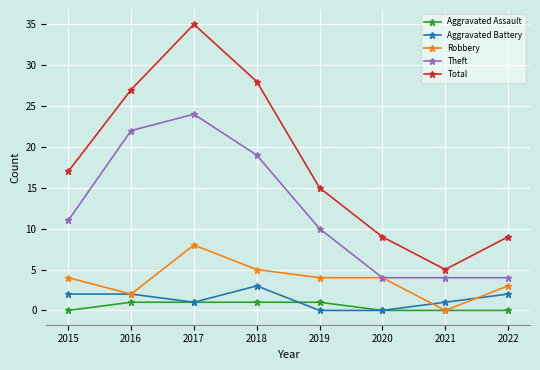

Which series has the widest spread of values?

Total